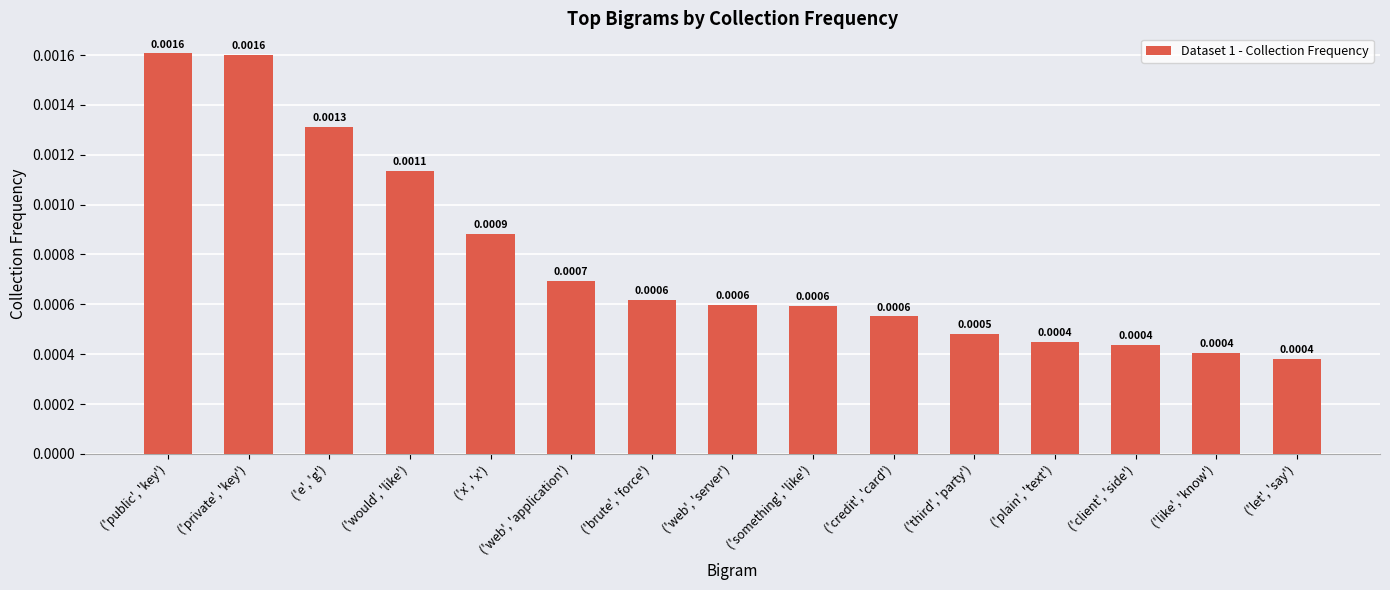

Which has a higher value, ('let', 'say') or ('something', 'like')?

('something', 'like')